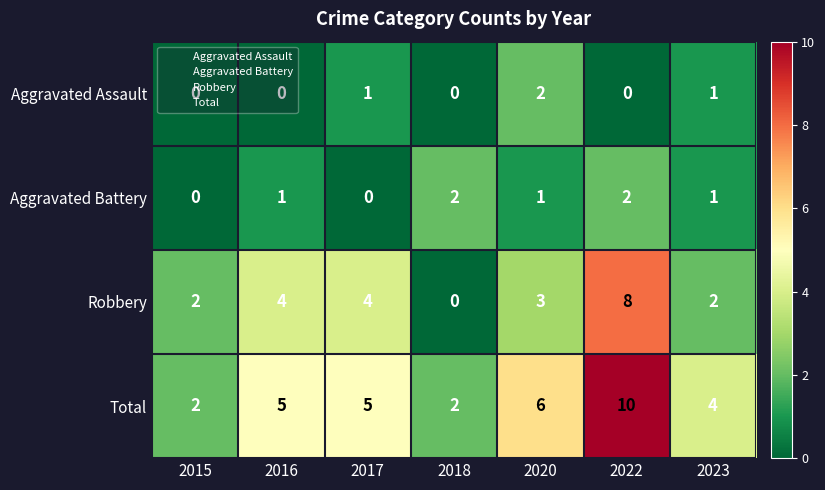

What is the sum of the Total values at 2016 and 2020?

11